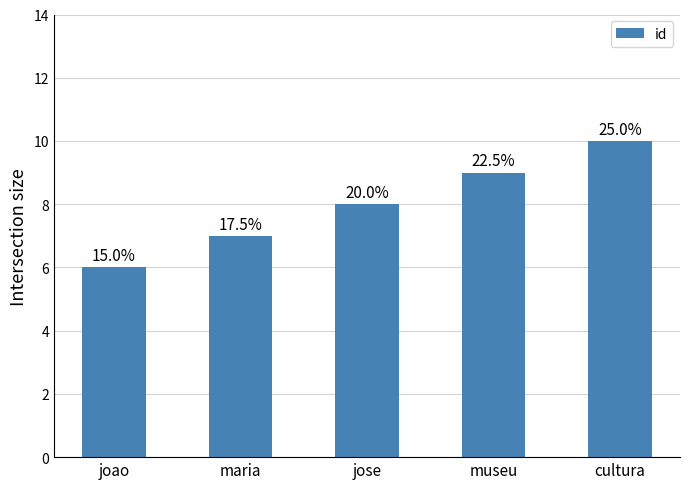

Does the chart contain any negative values?

No